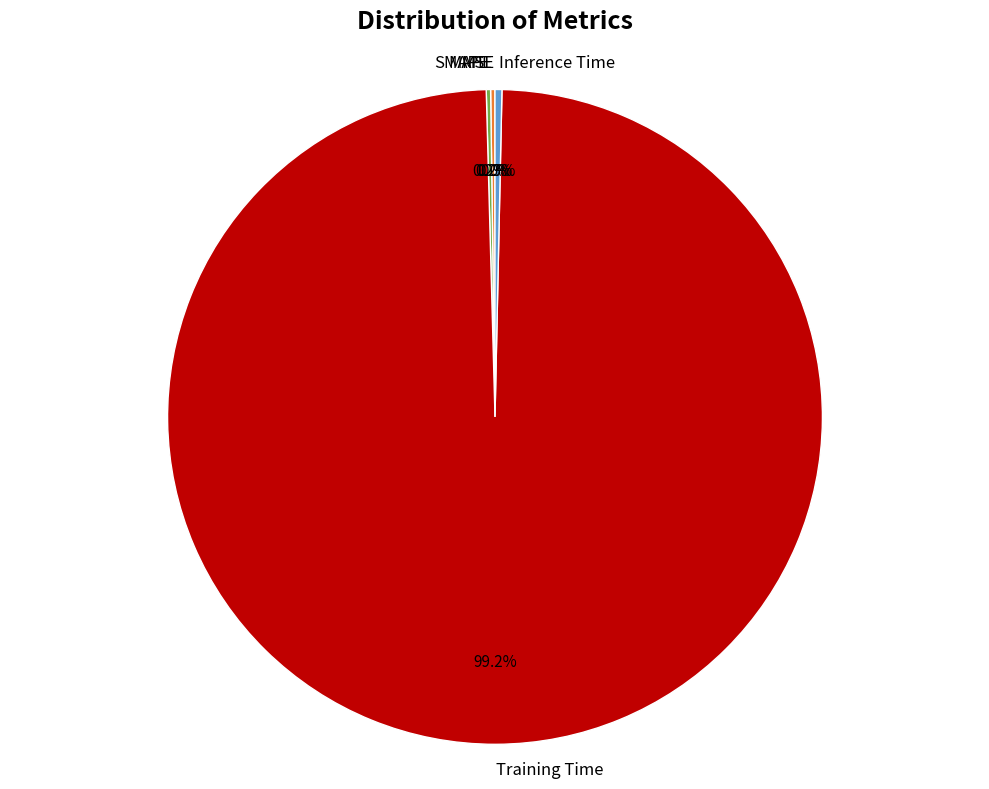

To the nearest percent, what is the difference between the largest and smallest slice percentages?

99%